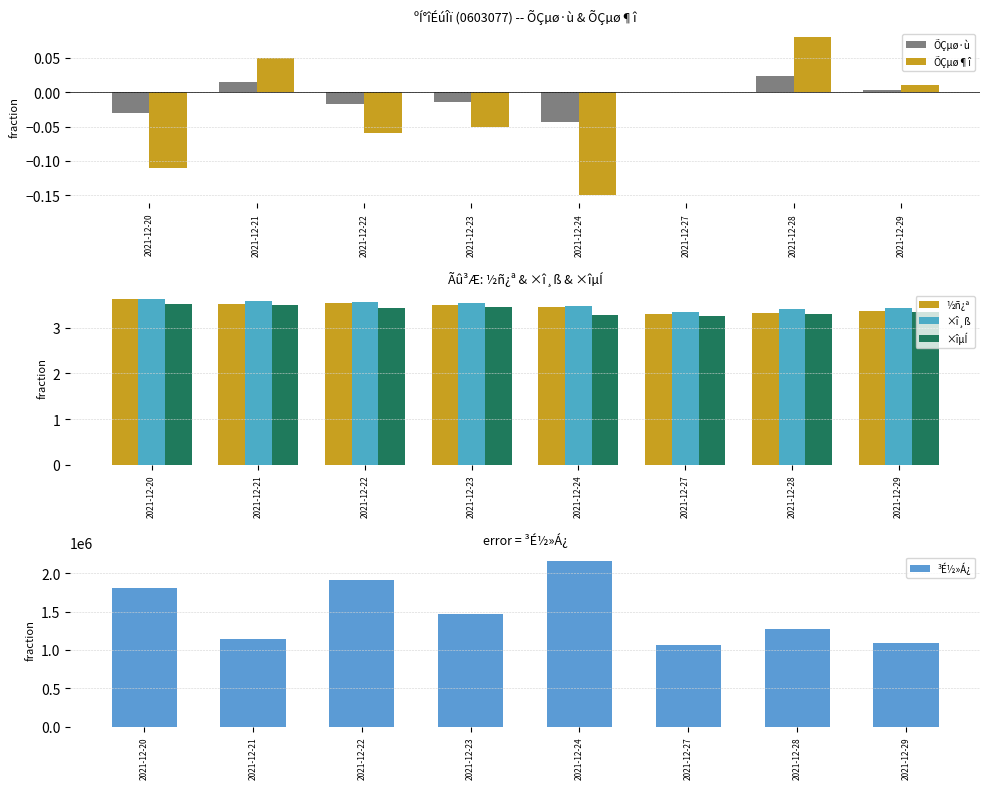

True or false: ½ñ¿ª has a value of 3.5 at 2021-12-22.

True